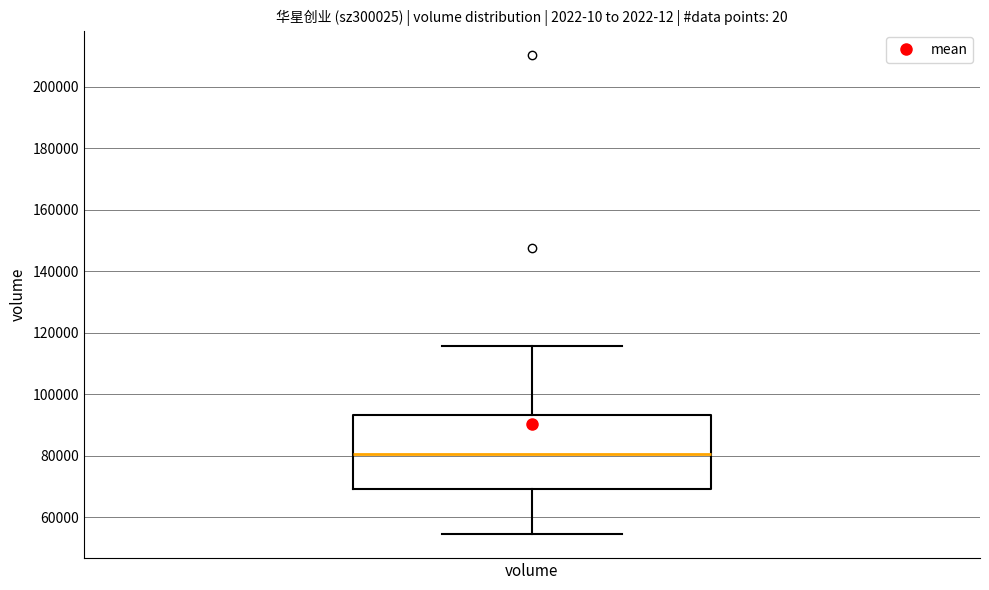

Transcribe this box plot: give where the median line is, the range the box spans, and where the two whiskers end, as read against the y-axis. The values are not printed on the chart, so give them approximately, as read against the axis.

median 80000, box 70000 to 94000, whiskers 54000 to 116000